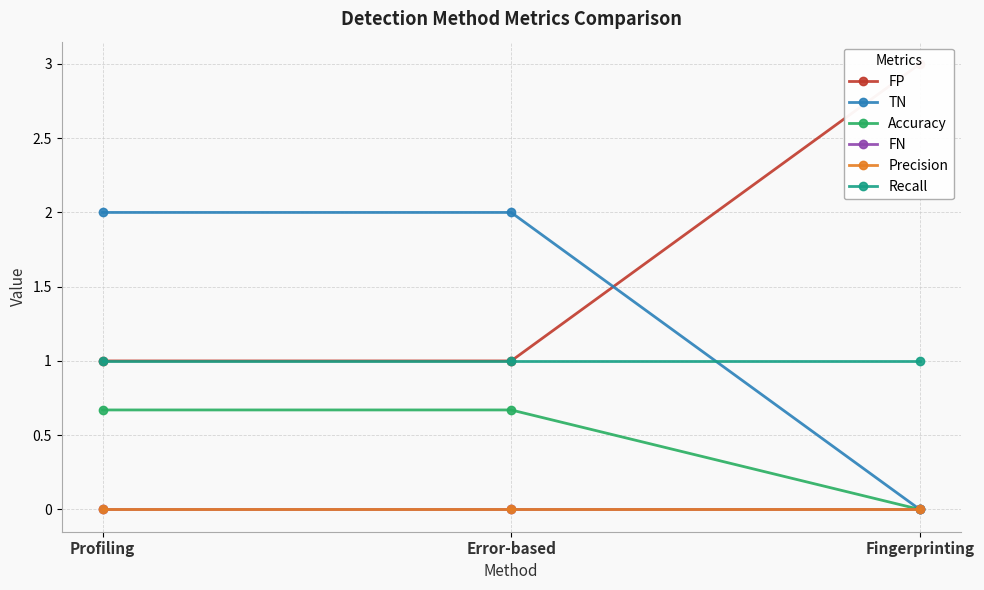

What position from the left is Fingerprinting?

3